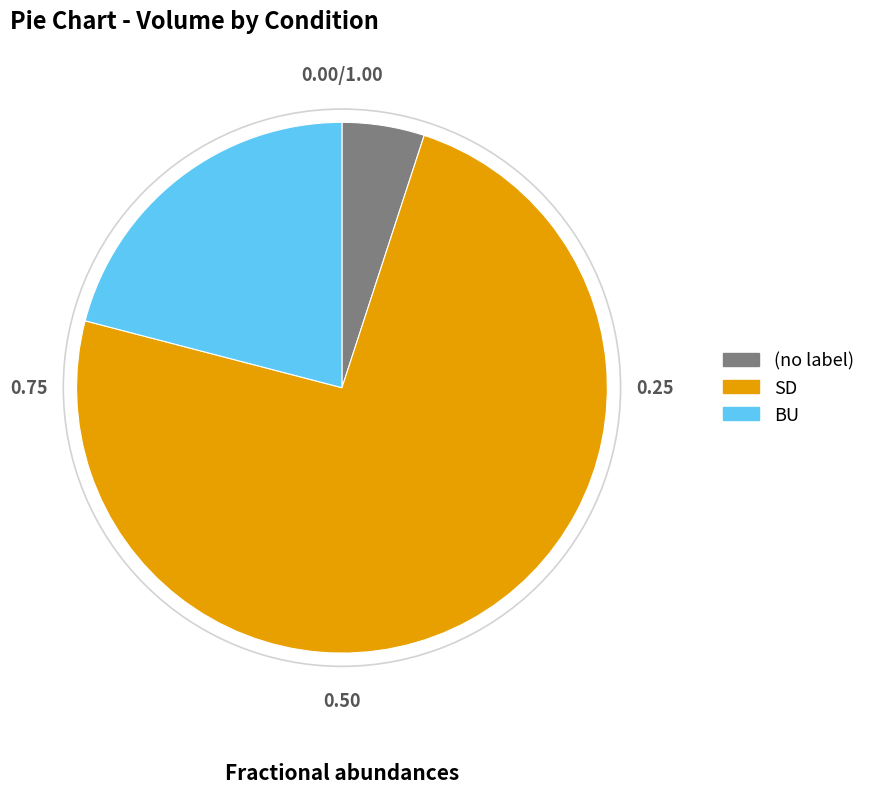

Is there a majority slice in this chart?

Yes